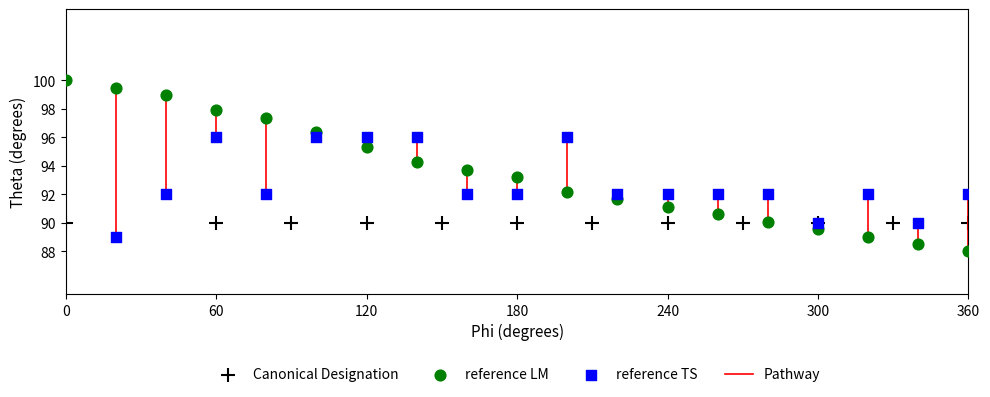

Which series contains the highest Y value?

reference LM